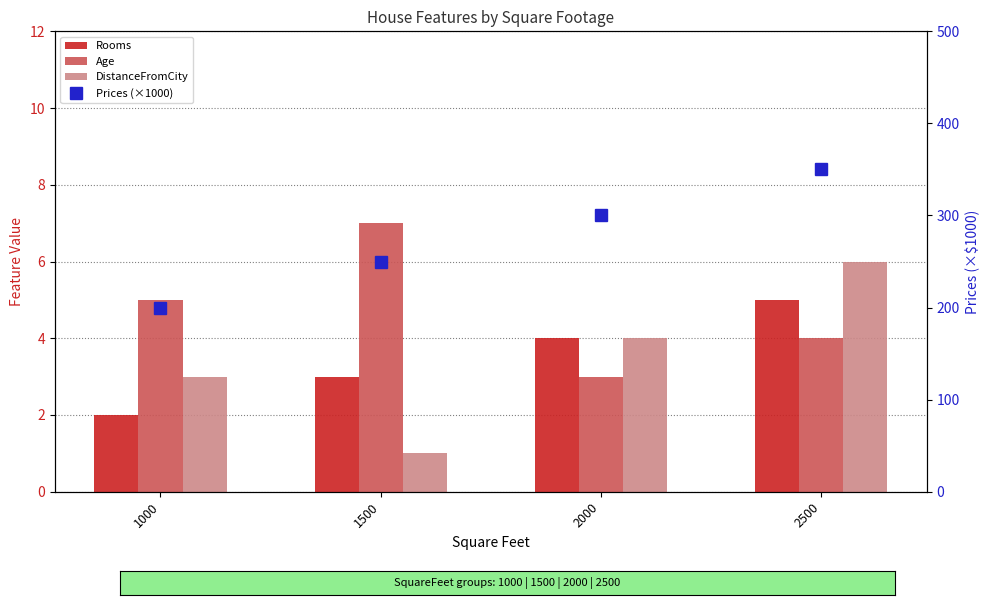

Reading left to right, transcribe all the data shown in this chart.

Rooms: 2	3	4	5
Age: 5	7	3	4
DistanceFromCity: 3	1	4	6
Prices (×1000): 200	250	300	350